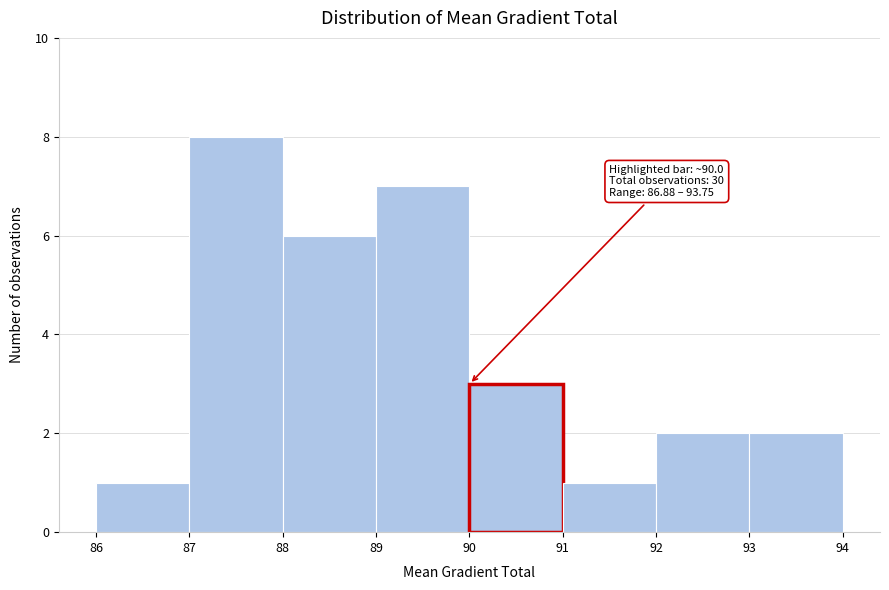

Over which range of the x-axis is the bar tallest?

87 to 88